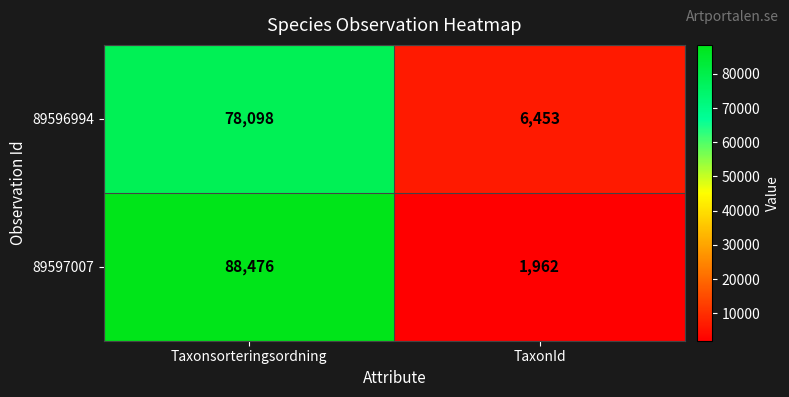

The 89597007 series shows 88476 at Taxonsorteringsordning. True or false?

True